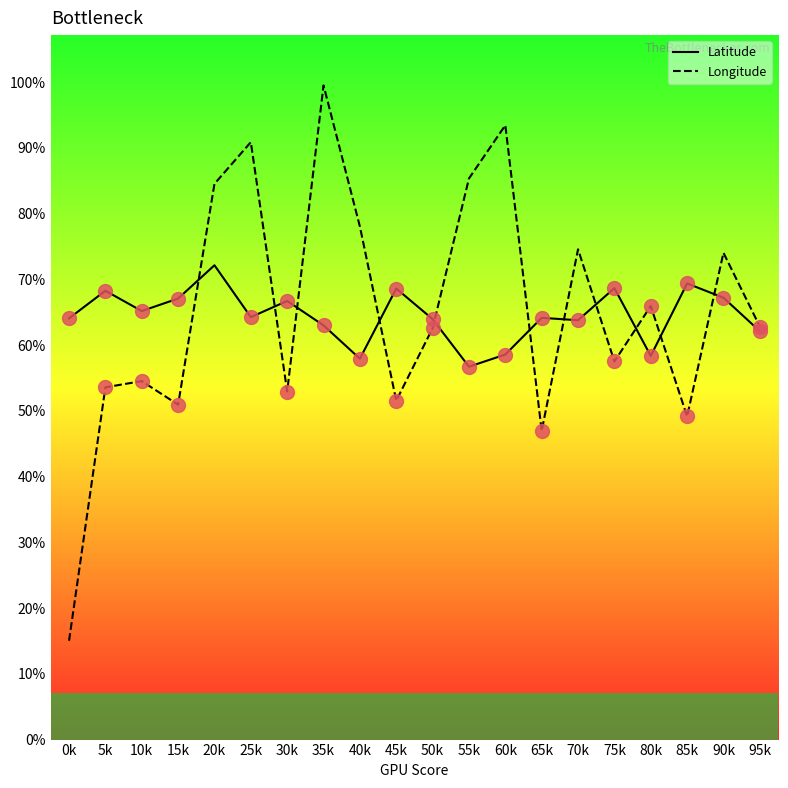

Between which two adjacent categories do Longitude and Latitude first intersect?

15k and 20k